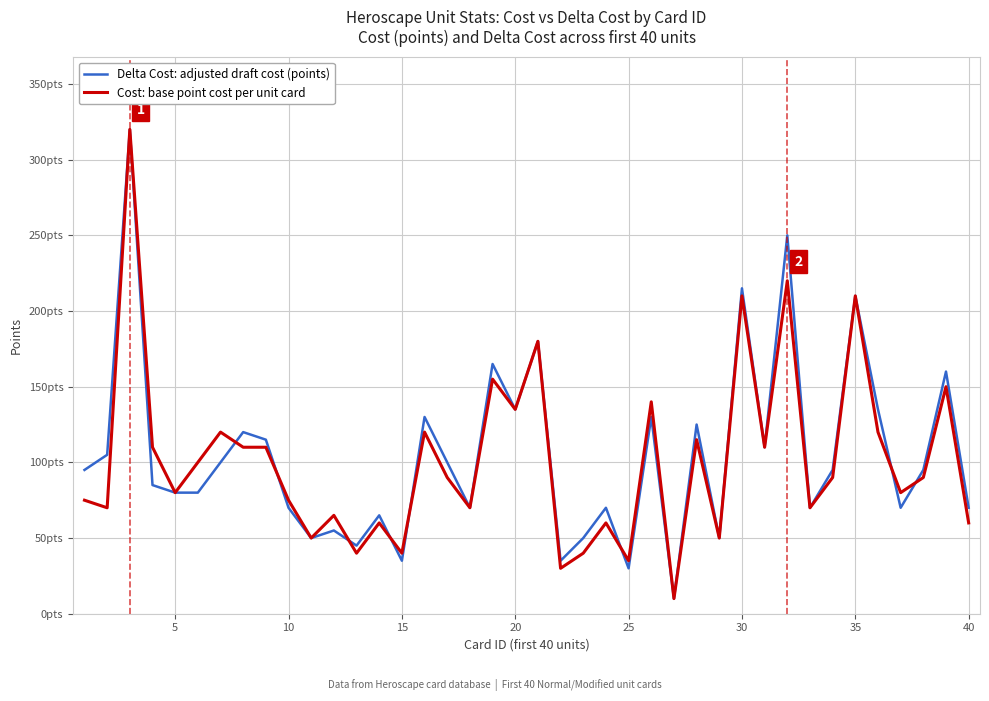

Is this an area chart (filled region under the line)?

No